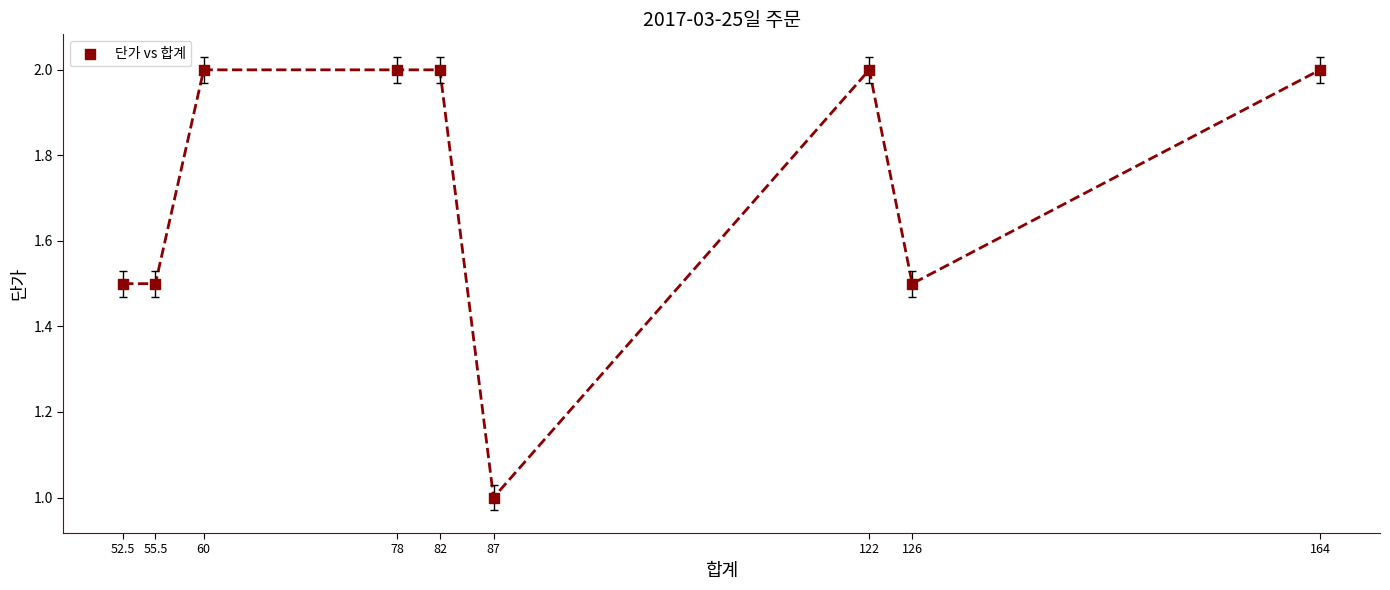

What is the range of Y values (max minus min)?

1.0